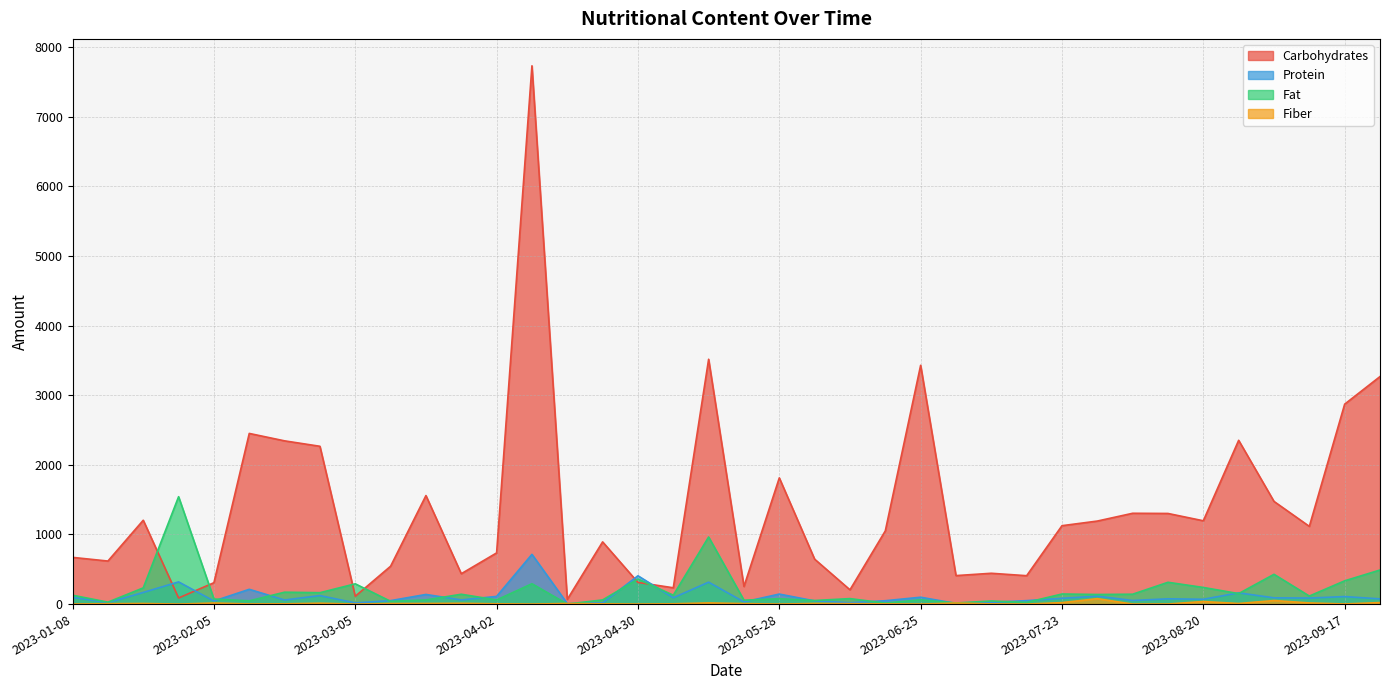

What is the label of the 20th point from the right?

2023-05-14